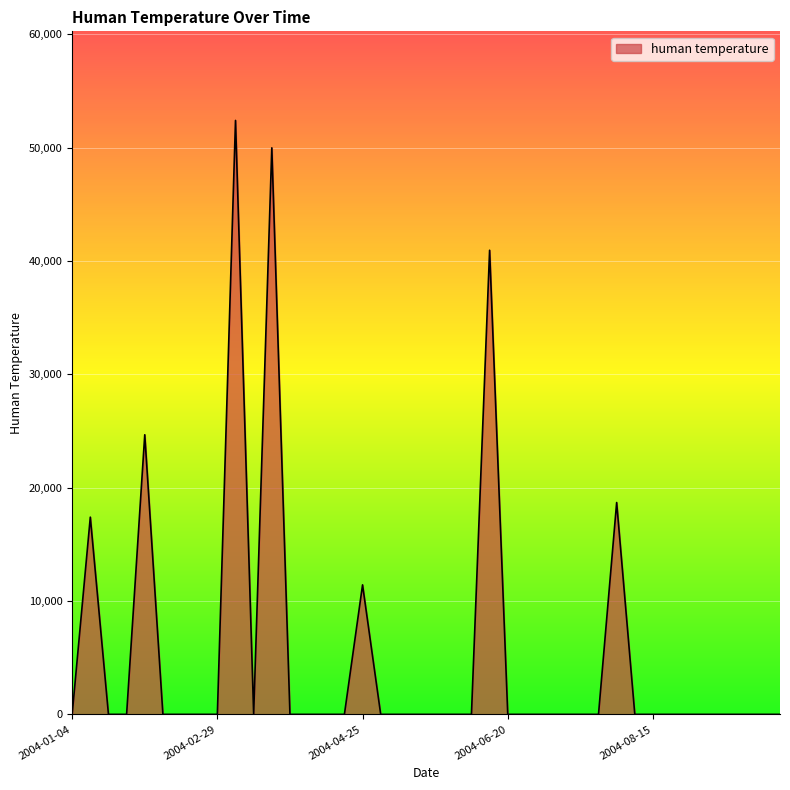

Reading left to right, list all the values displayed in this chart.

0.0	17401.7	0.0	0.0	24670.4	0.0	0.0	0.0	0.0	52402.4	0.0	49984.1	0.0	0.0	0.0	0.0	11426.9	0.0	0.0	0.0	0.0	0.0	0.0	40949.1	0.0	0.0	0.0	0.0	0.0	0.0	18690.7	0.0	0.0	0.0	0.0	0.0	0.0	0.0	0.0	0.0